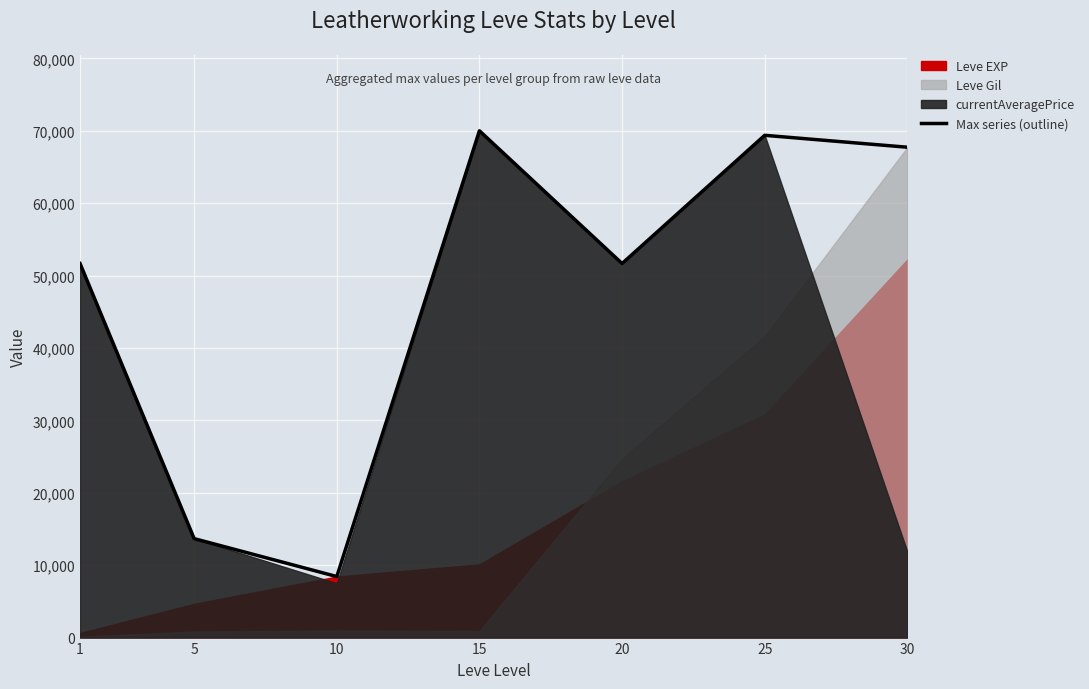

How many interior local peaks (higher than both neighbors) does the data have?

2